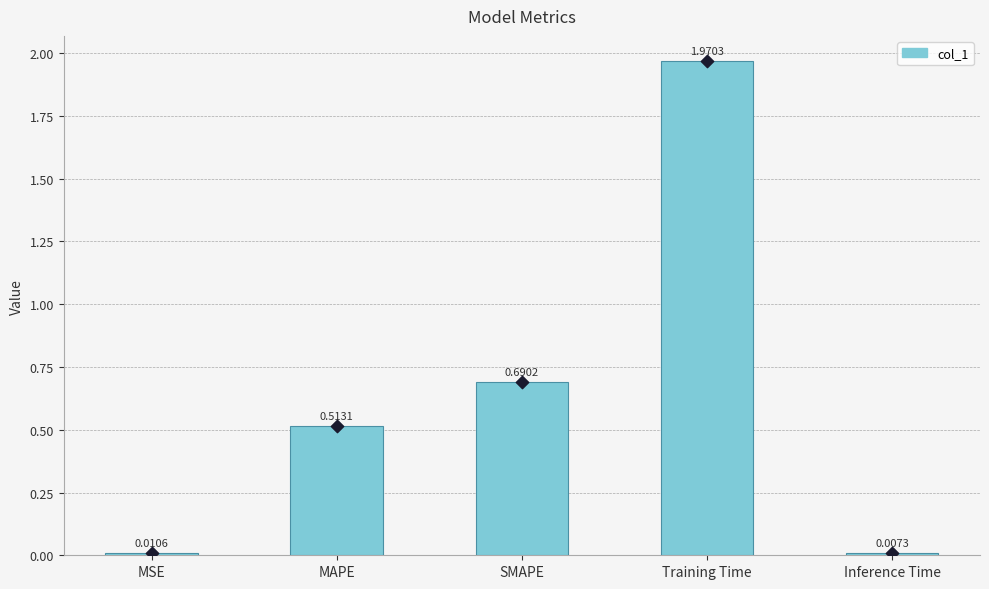

Which has a higher value, Training Time or MAPE?

Training Time